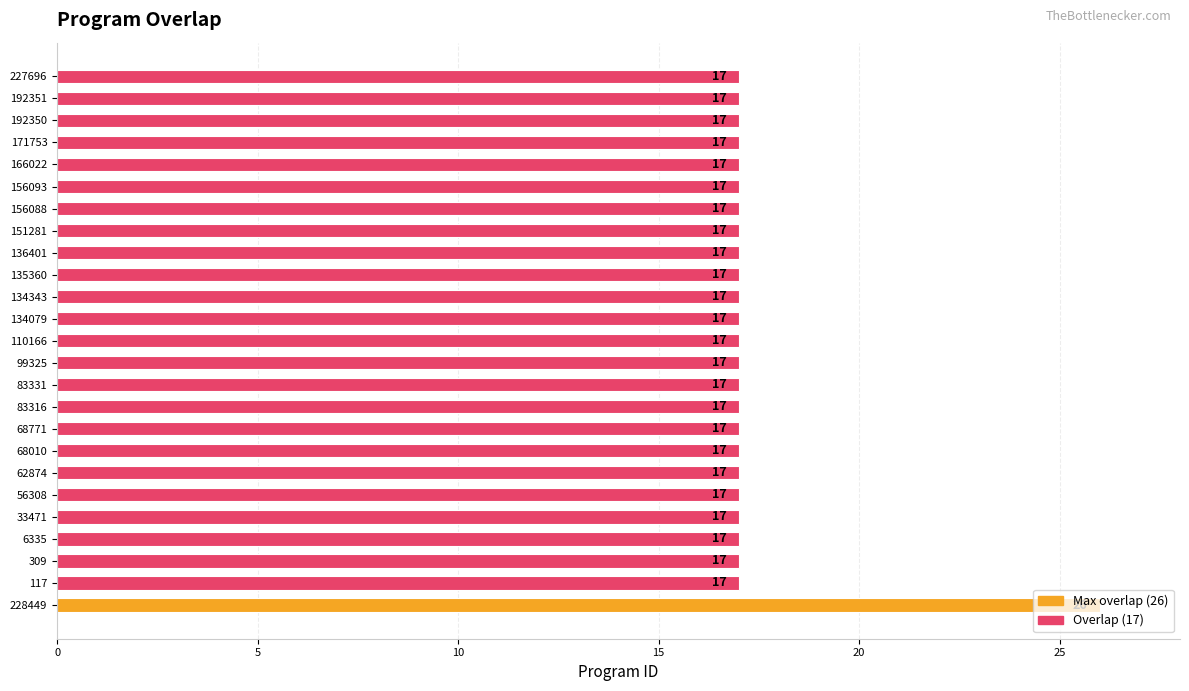

Approximately how many times larger is the value at 56308 compared to 68771?

1.0